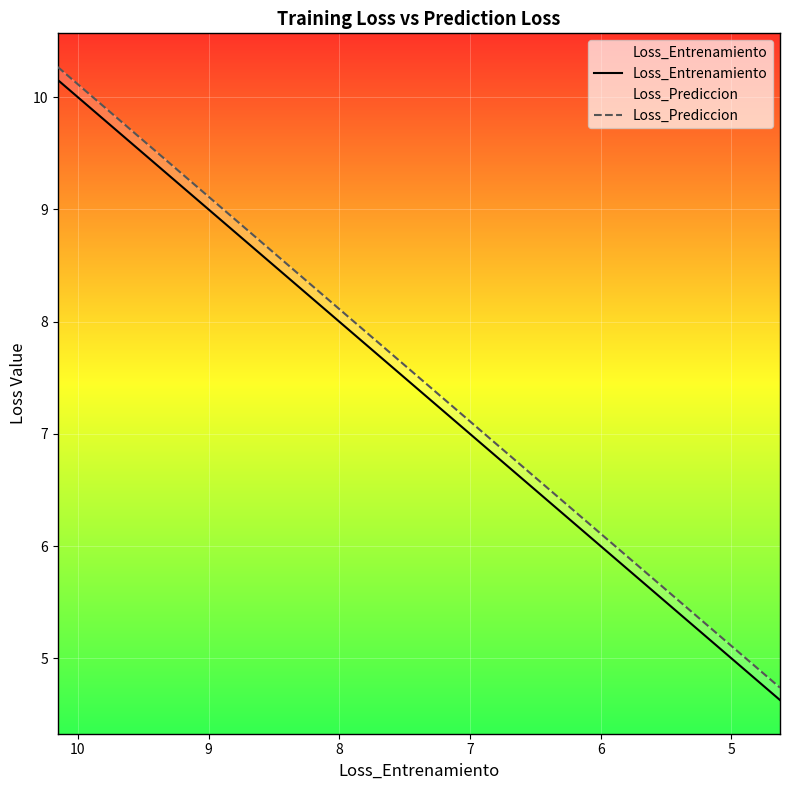

Is the value of Loss_Prediccion at 33 greater than the value of Loss_Entrenamiento at 37?

Yes